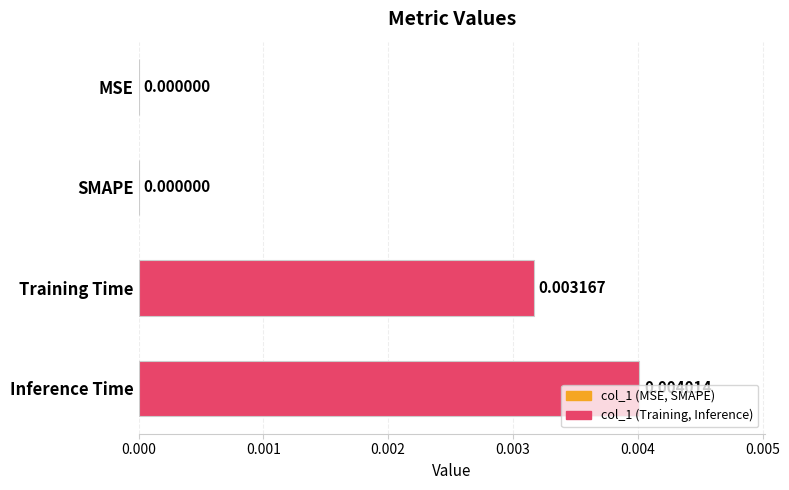

Count the values in the range 0 to 1.

4